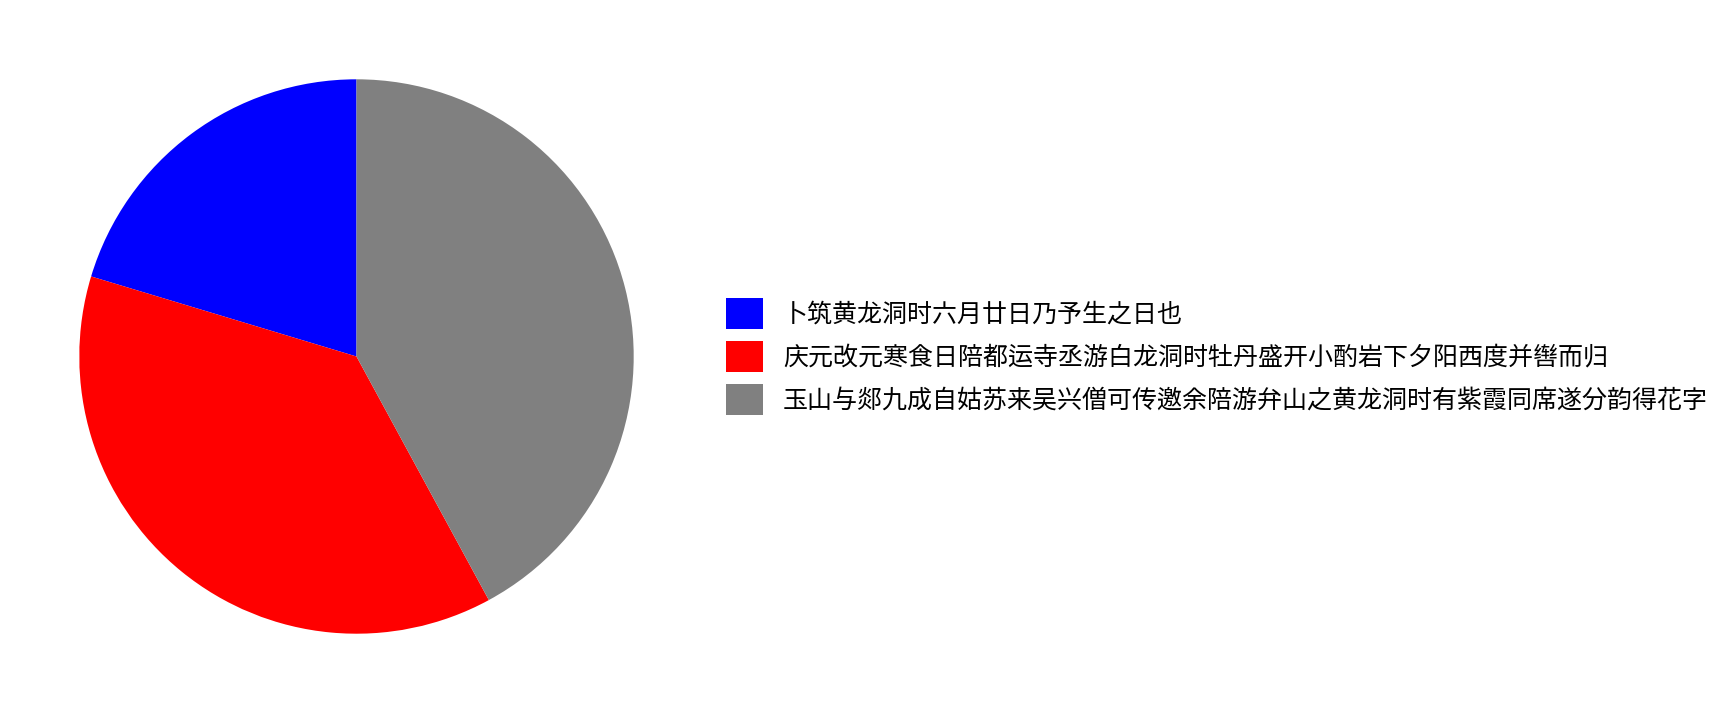

Is the sum of 卜筑黄龙洞时六月廿日乃予生之日也 and 庆元改元寒食日陪都运寺丞游白龙洞时牡丹盛开小酌岩下夕阳西度并辔而归 greater than half?

Yes